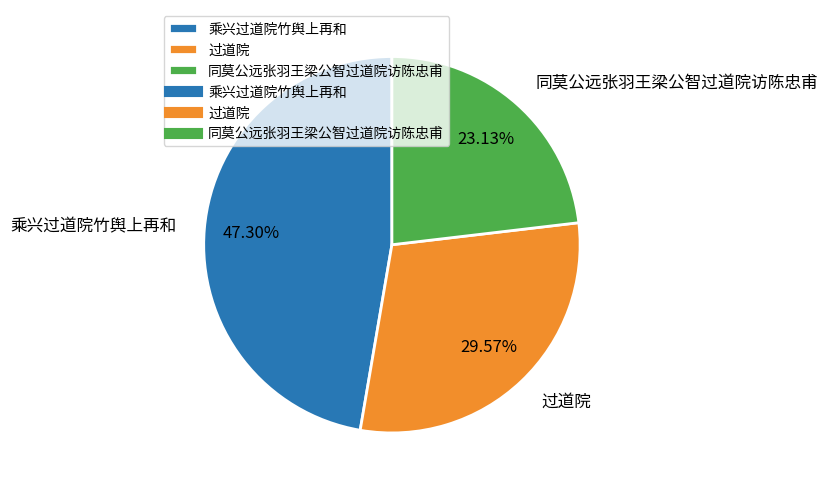

How many slices are in this pie chart?

3